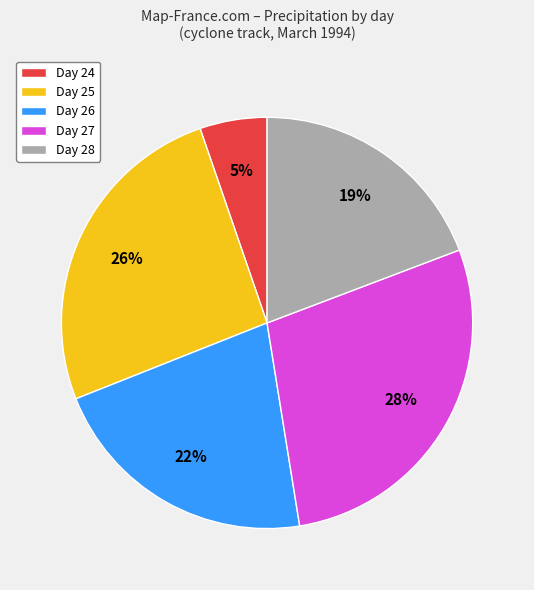

Combined, do Day 24 and Day 27 account for over 50%?

No